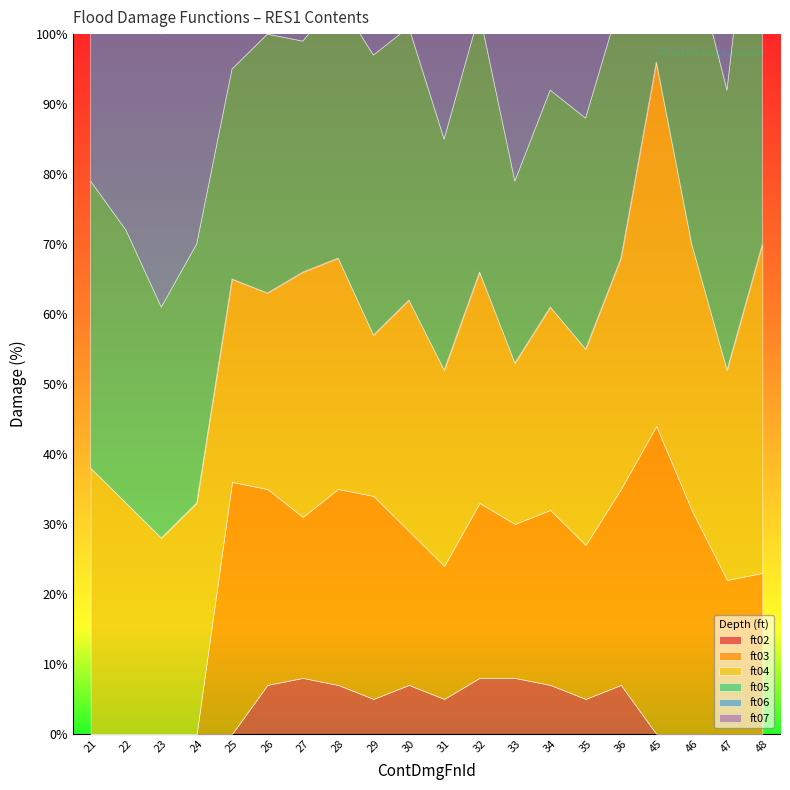

At which category does ft03 reach its first local valley?

27